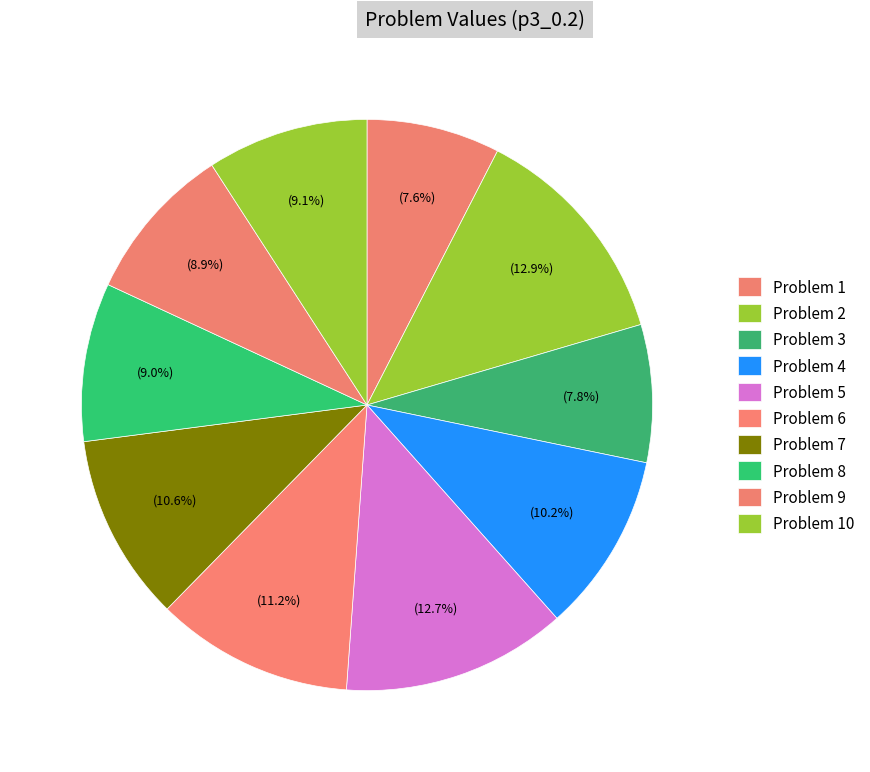

How many slices are in this pie chart?

10